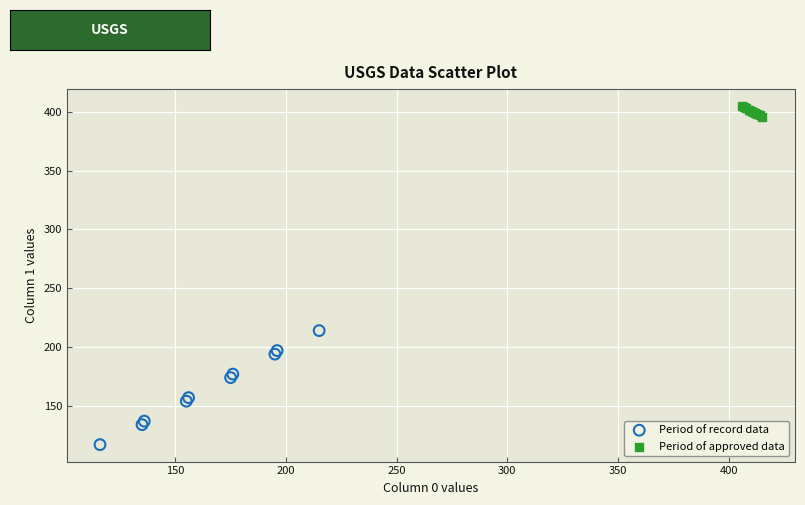

Which series contains the lowest Y value?

Period of record data